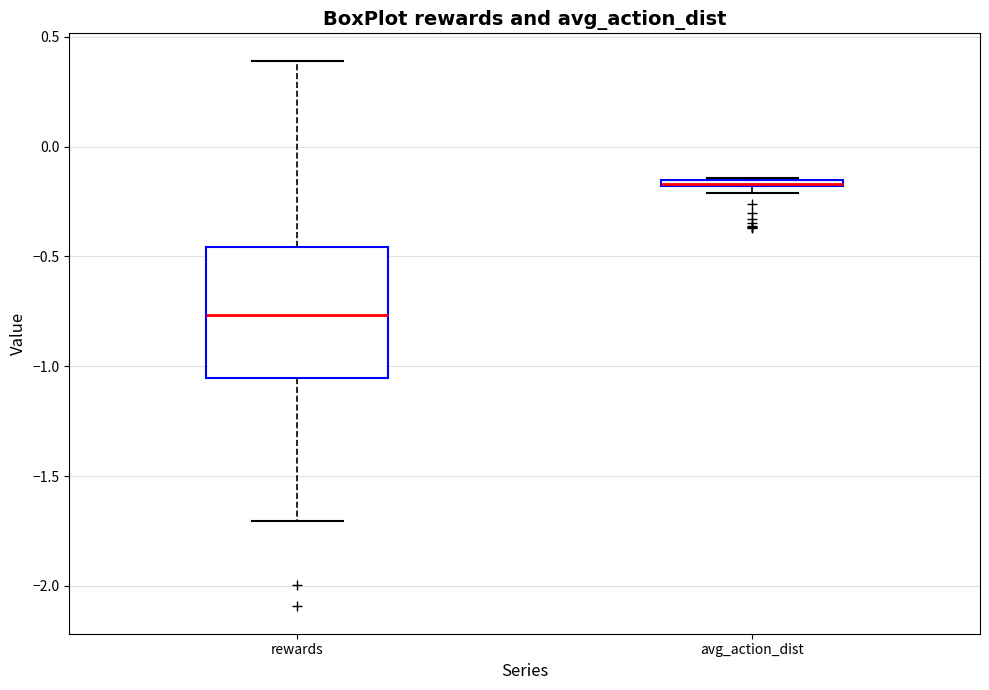

Where is the lower edge of the box for rewards on the y-axis? The values are not printed on the chart, so give them approximately, as read against the axis.

-1.05